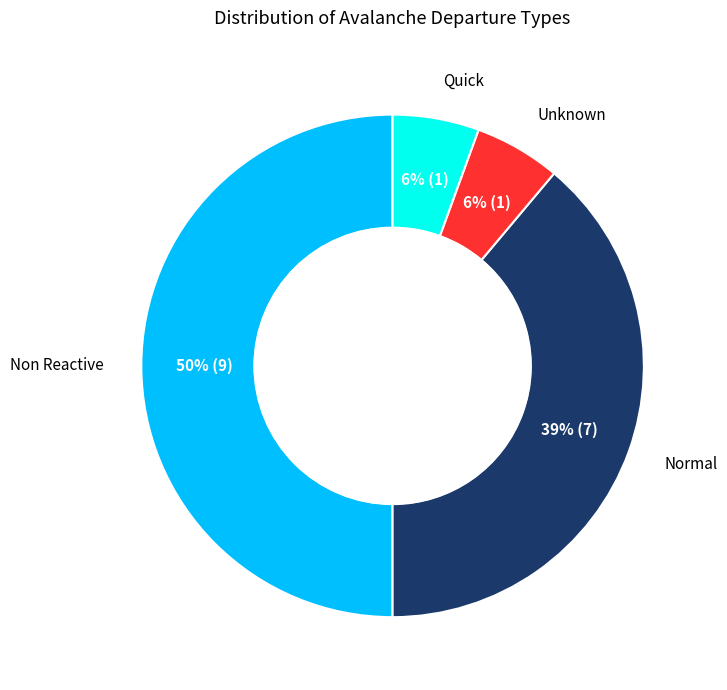

How many segments does this pie chart have?

4